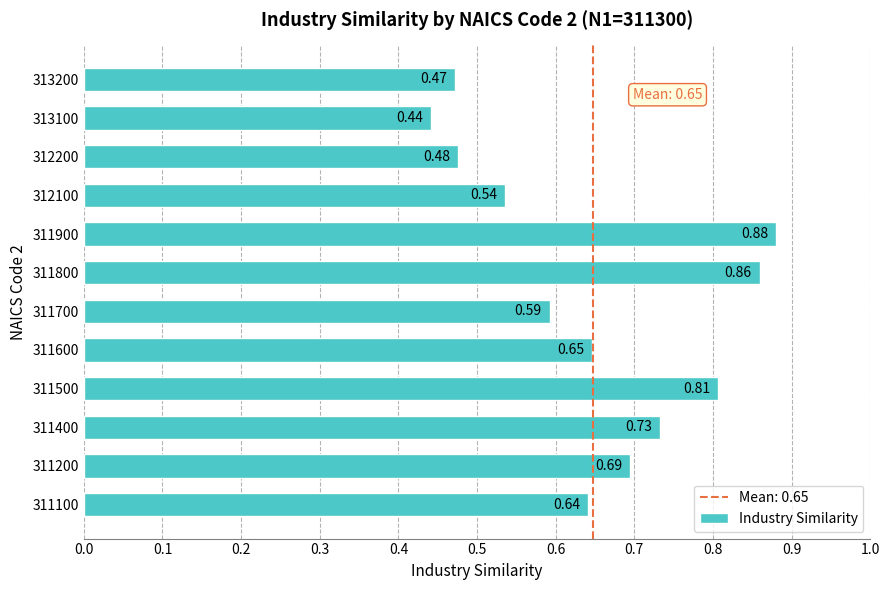

Which has a higher value, 311800 or 313100?

311800